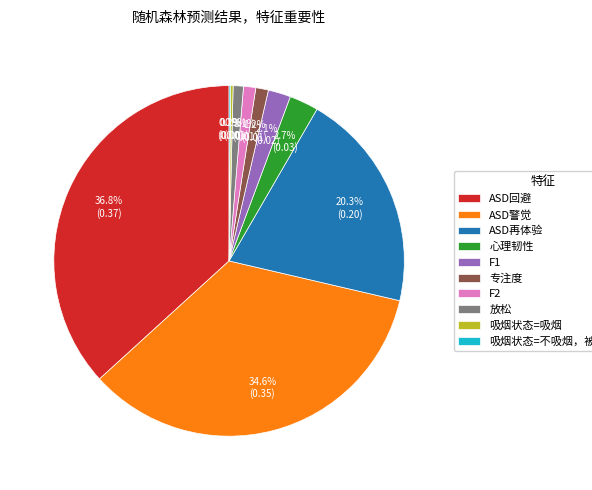

To the nearest percent, what is the difference between the largest and smallest slice percentages?

37%